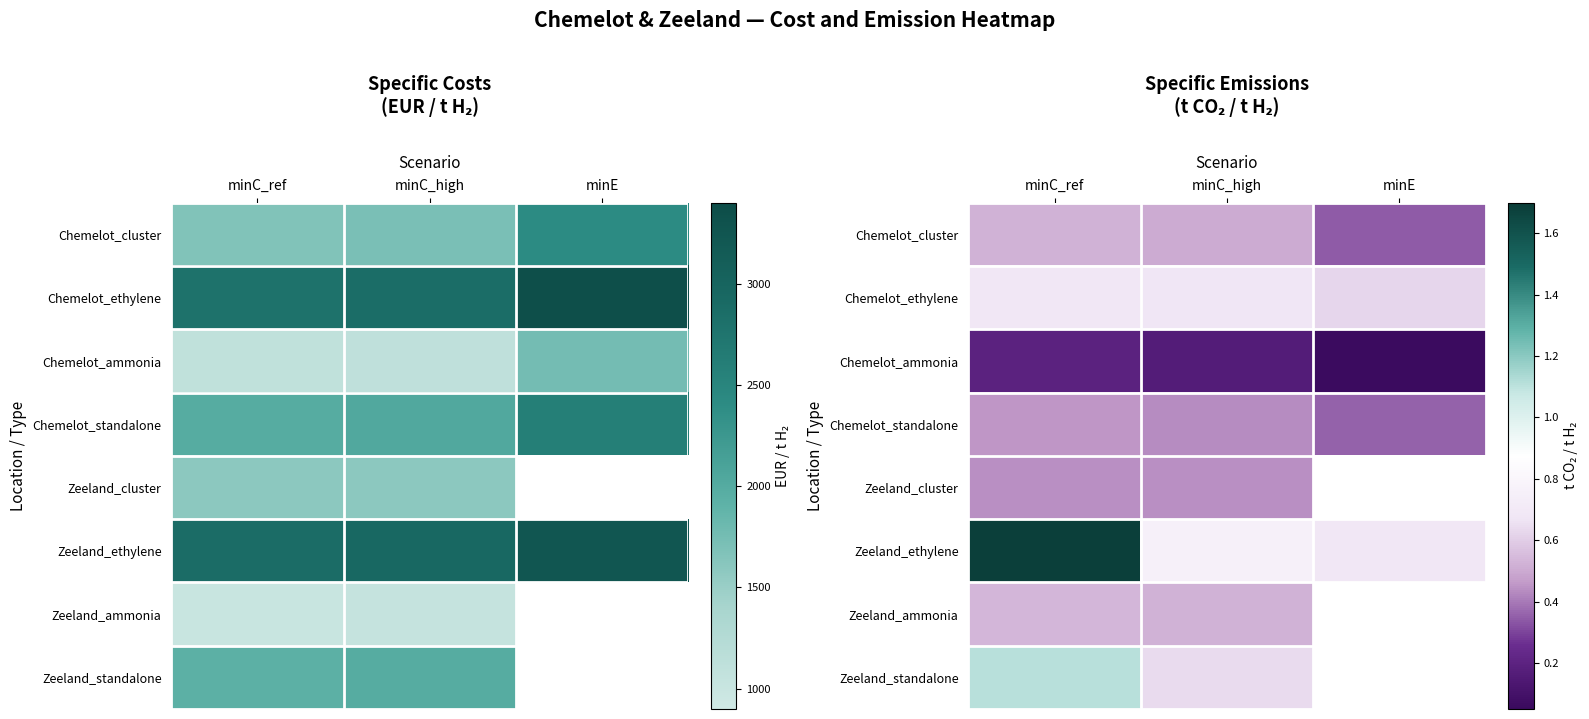

At which category does the chart reach its peak across all series?

minC_ref